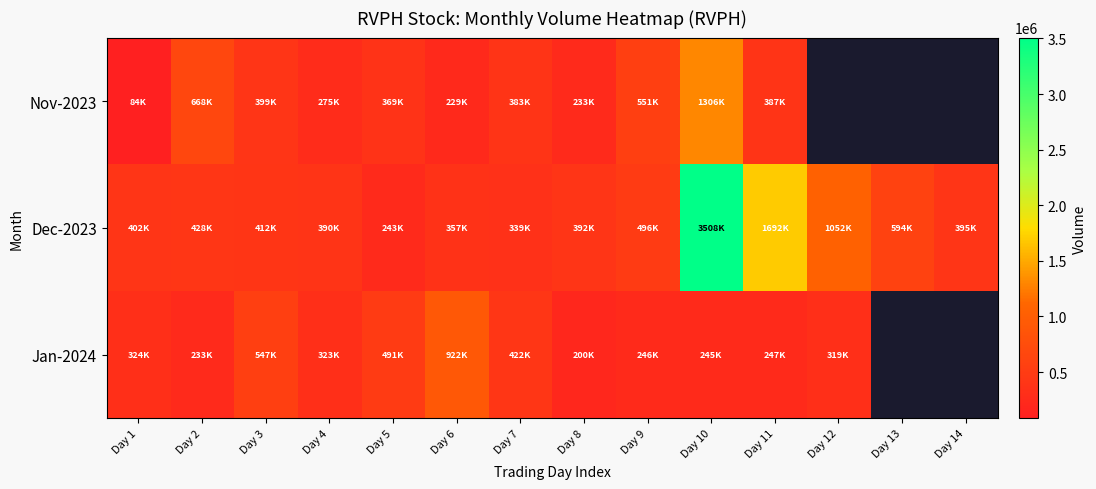

How many values in the Dec-2023 series exceed 412800?

6